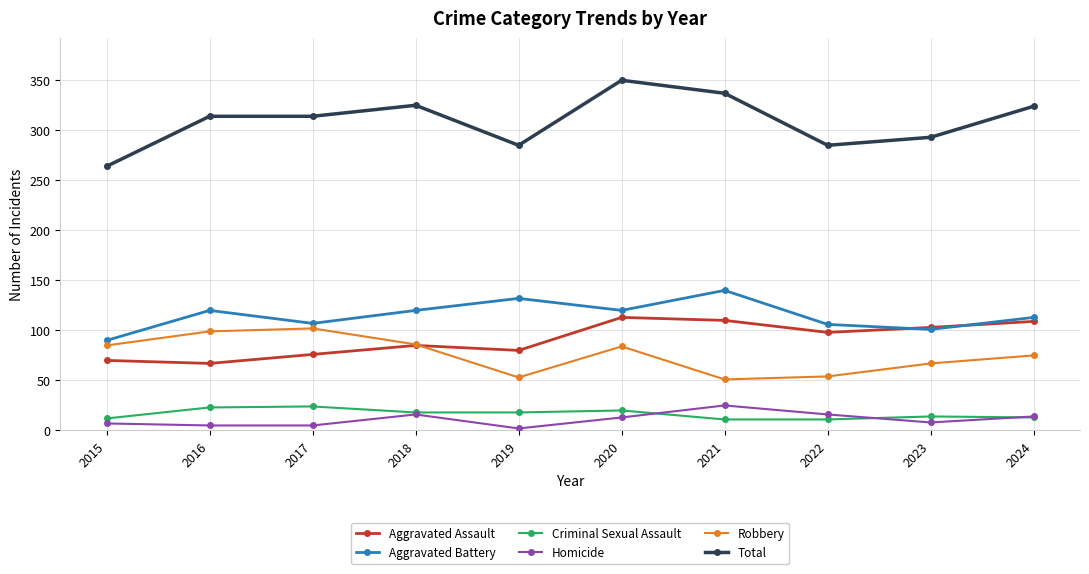

True or false: Total has a value of 314 at 2017.

True